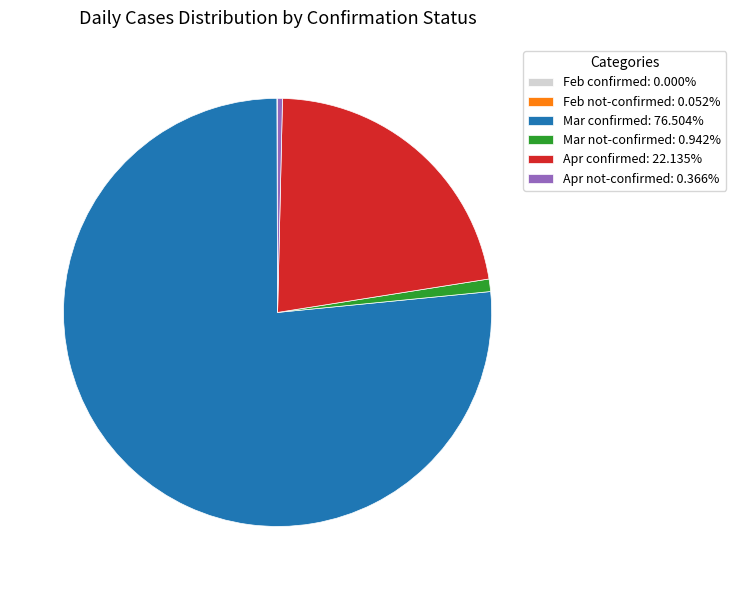

Is the sum of Mar confirmed: 76.504% and Apr not-confirmed: 0.366% greater than half?

Yes